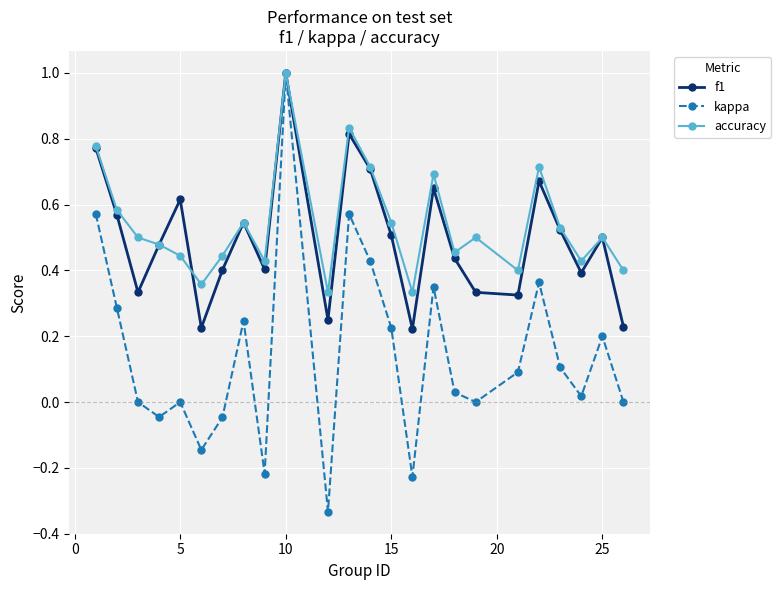

True or false: accuracy has more than 0 interior local peaks.

True